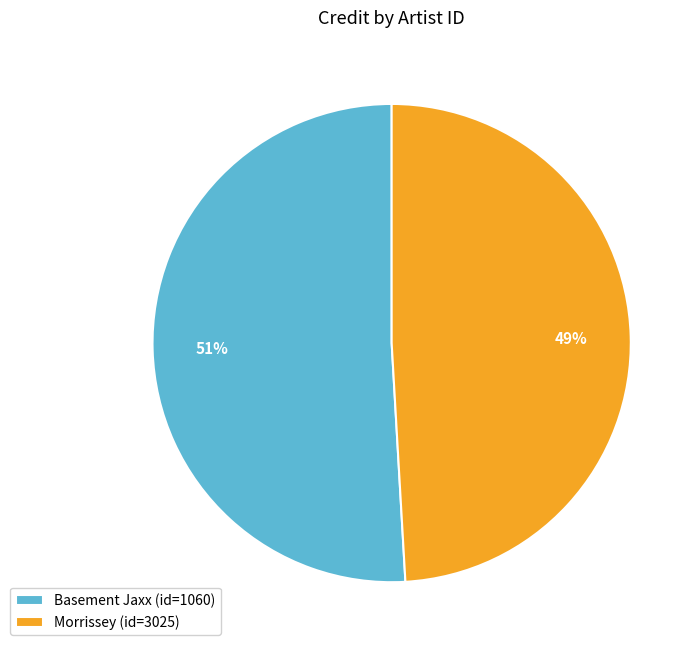

Is there a majority slice in this chart?

Yes